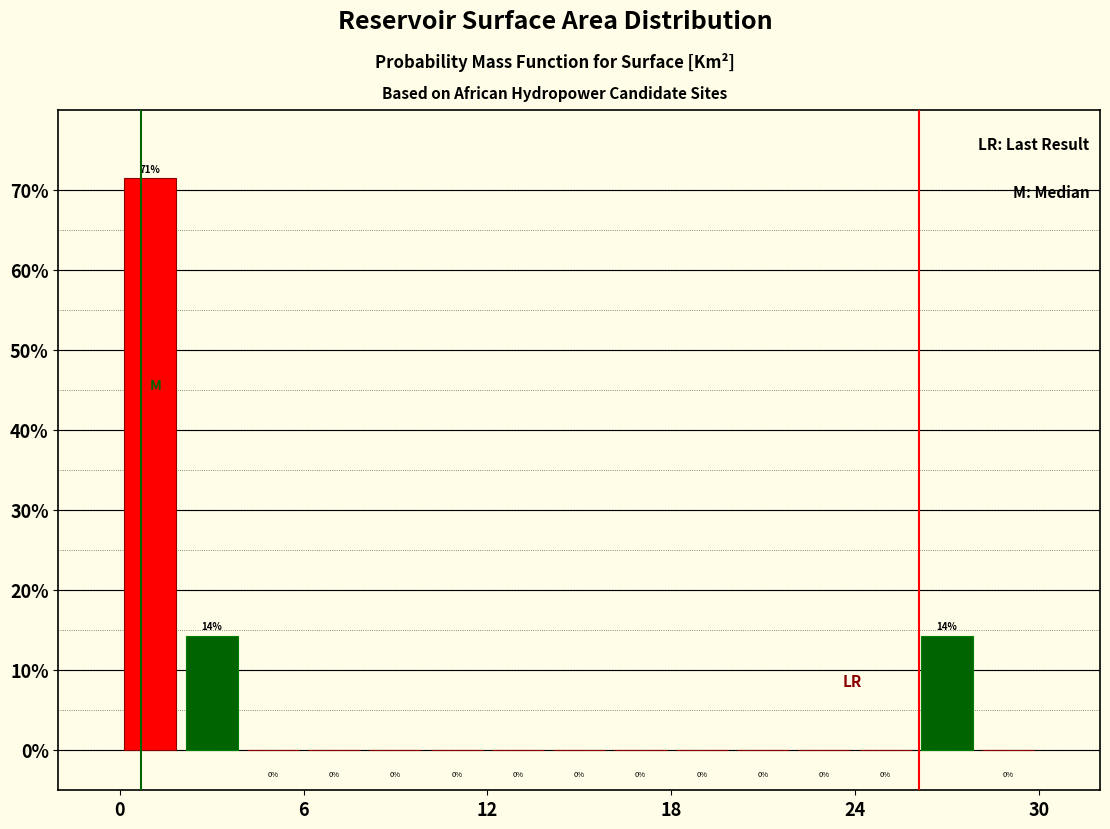

Around what value on the x-axis is the tallest bar? Give the approximate position of its centre, as read against the axis.

1